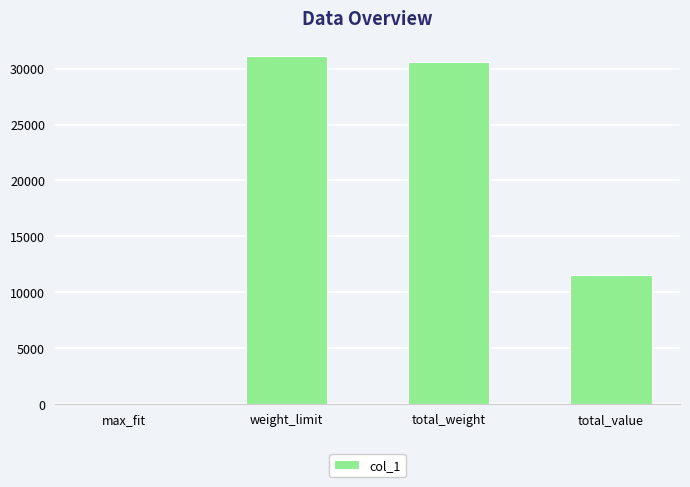

Reading right to left, what are all the values shown in this chart?

total_value=11495.0	total_weight=30590.0	weight_limit=31181.0	max_fit=0.2